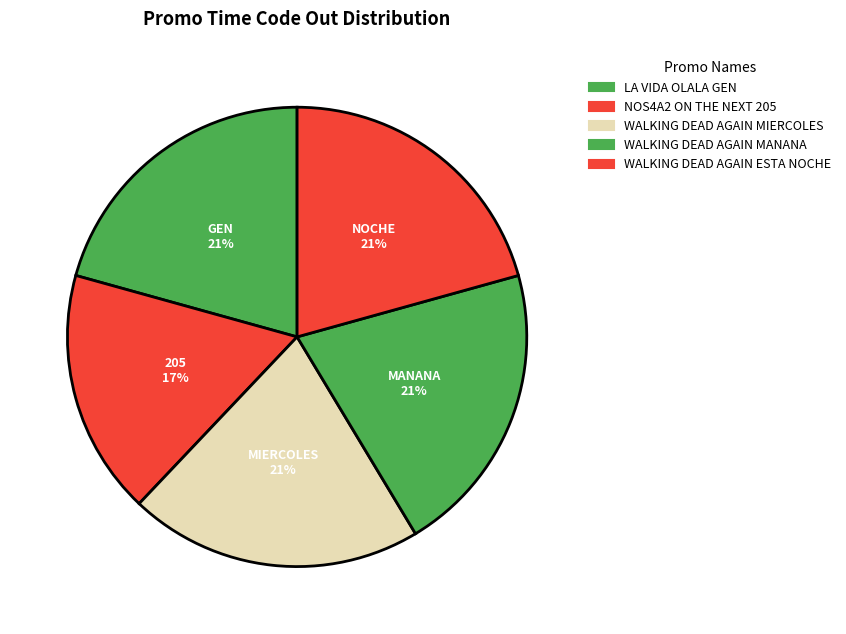

Which category has the biggest portion of the pie?

LA VIDA OLALA GEN